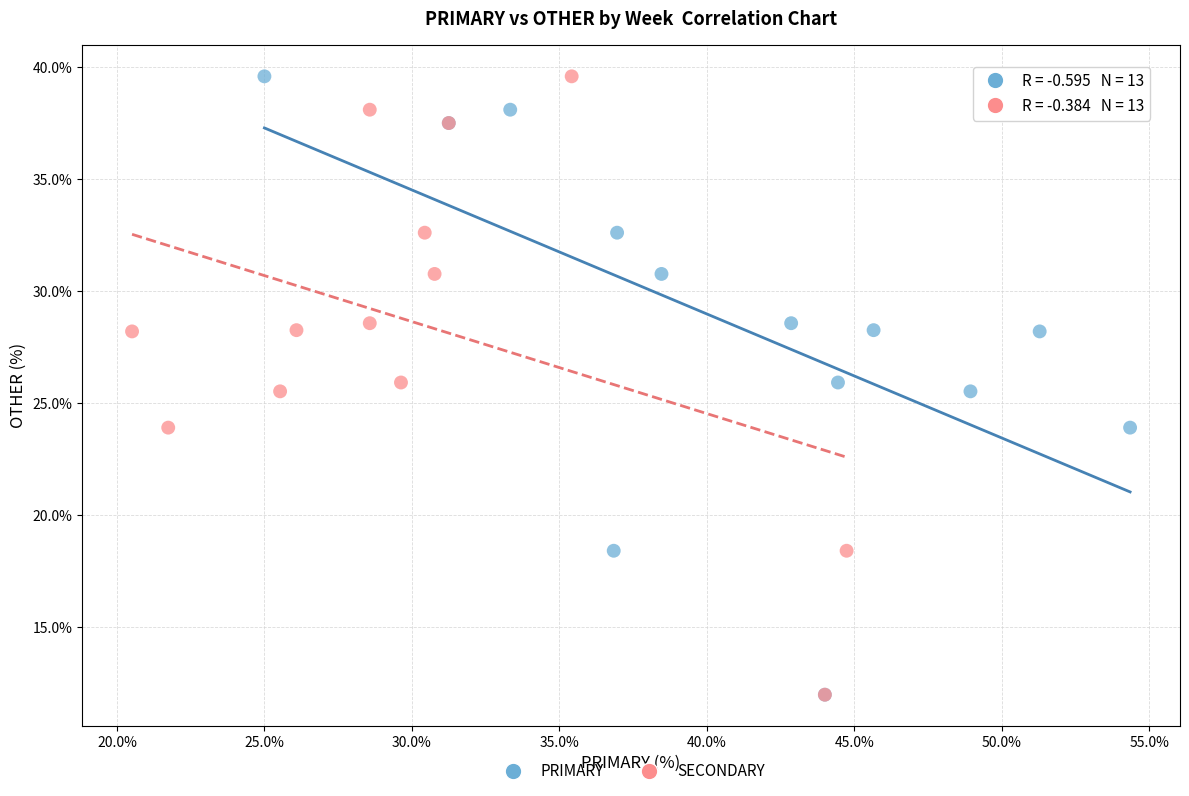

What are all the series names shown in the legend?

PRIMARY, SECONDARY